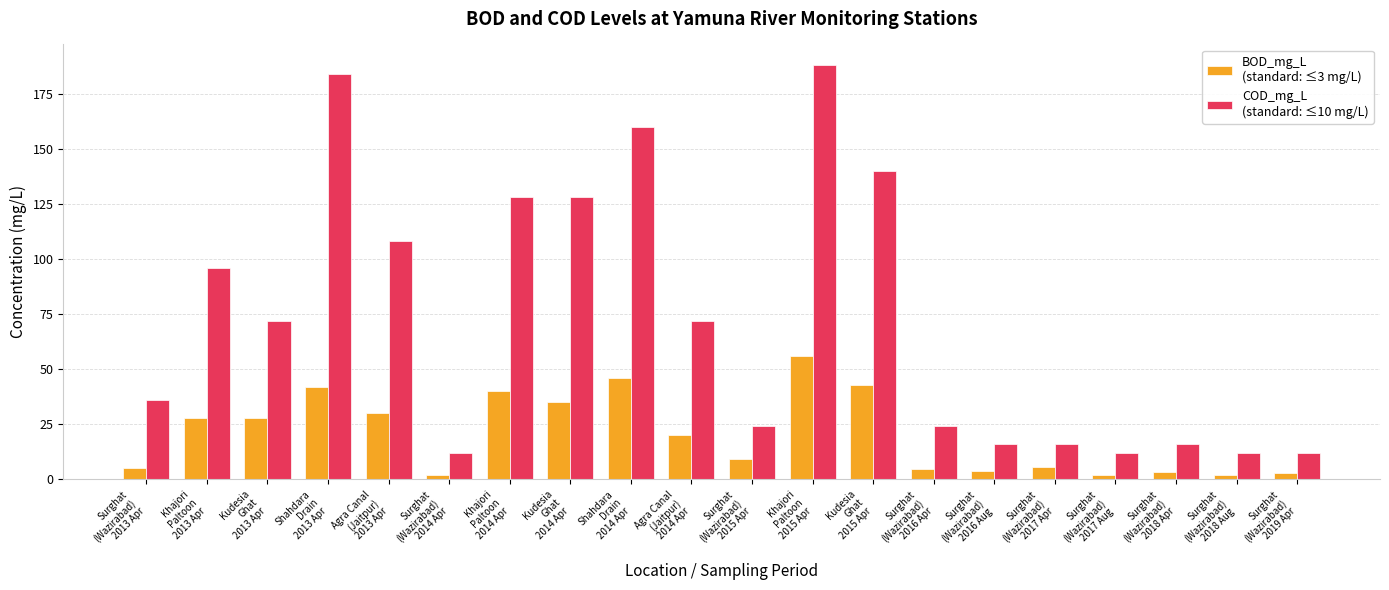

Count the number of categories in the chart.

20